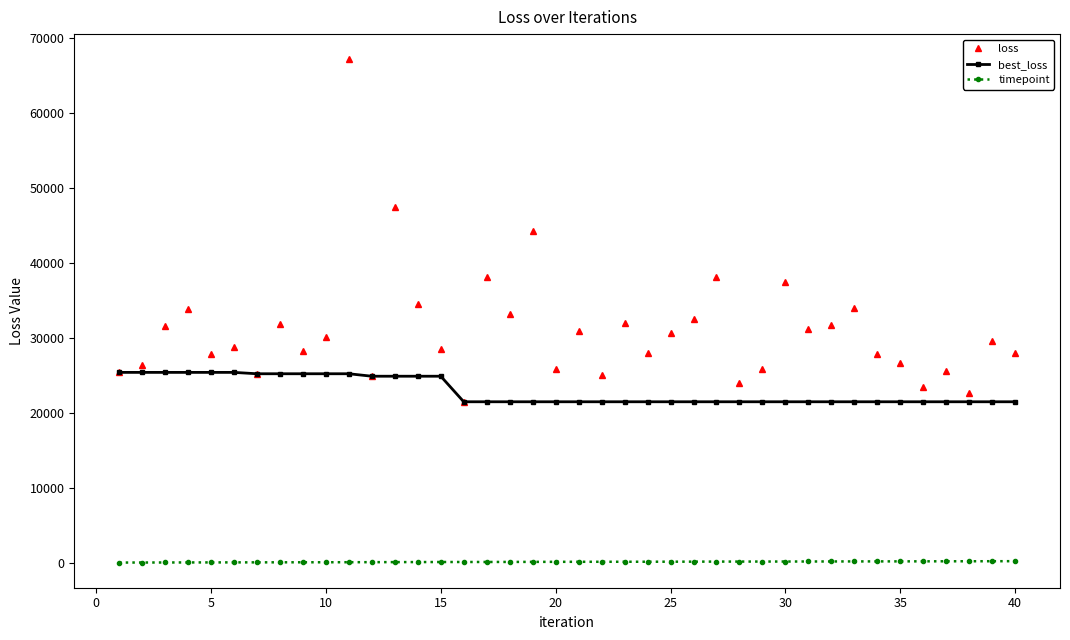

True or false: loss and timepoint cross at least once.

False